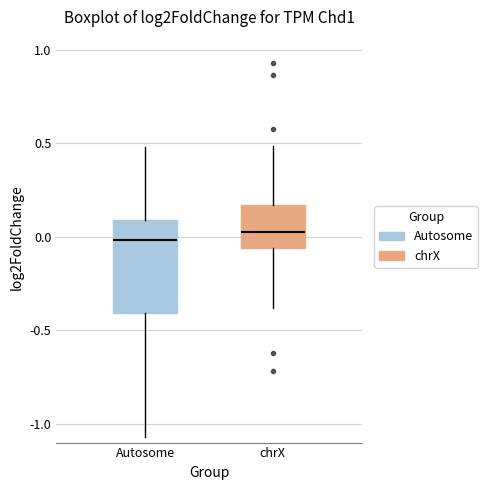

Where is the upper edge of the box for Autosome on the y-axis? The values are not printed on the chart, so give them approximately, as read against the axis.

0.10